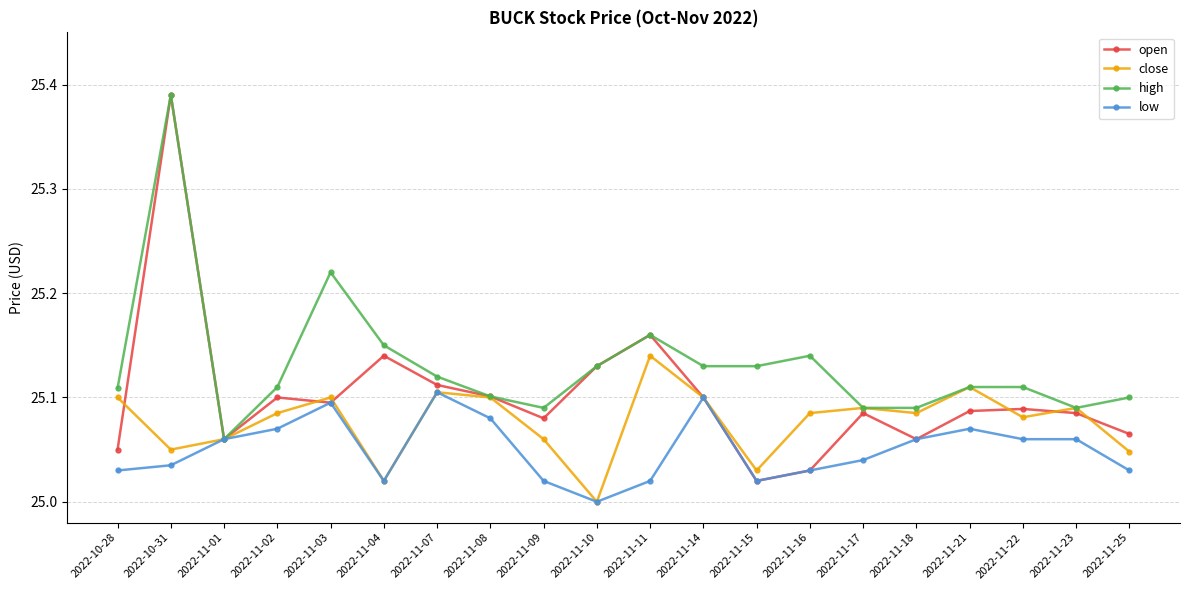

Where is the first local minimum for low?

2022-11-04